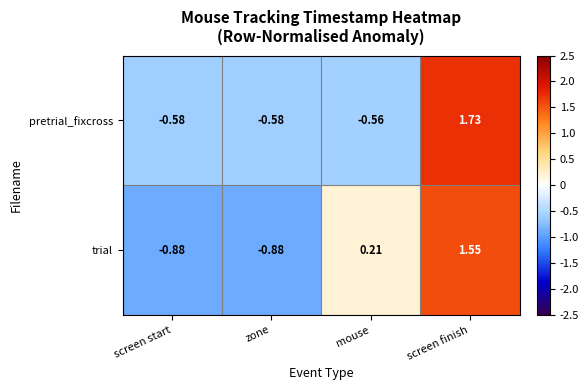

Rank the series by their average value, from lowest to highest.

trial, pretrial_fixcross